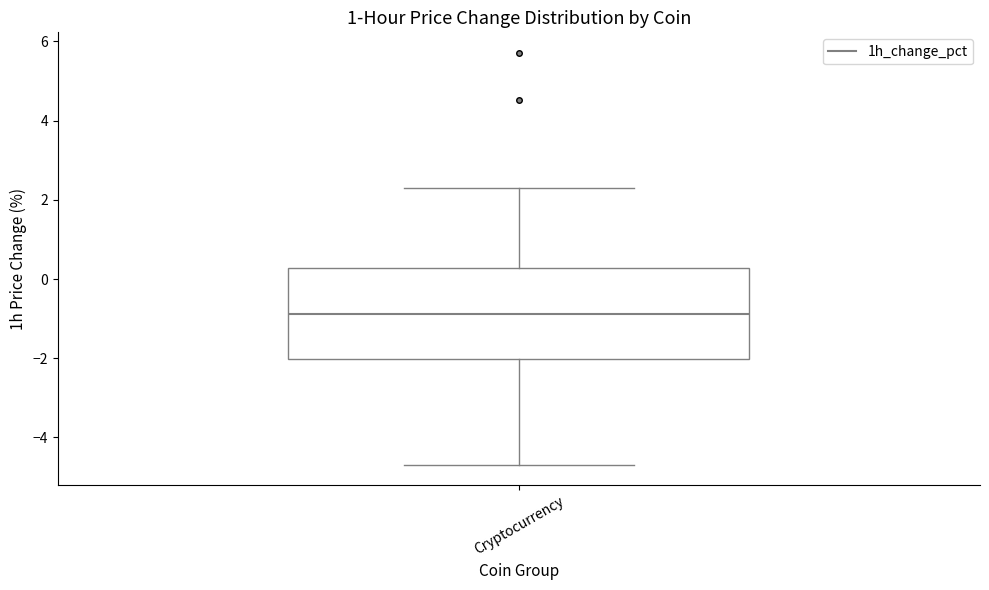

Transcribe this box plot: give where the median line is, the range the box spans, and where the two whiskers end, as read against the y-axis. The values are not printed on the chart, so give them approximately, as read against the axis.

median -0.8, box -2.0 to 0.2, whiskers -4.6 to 2.4